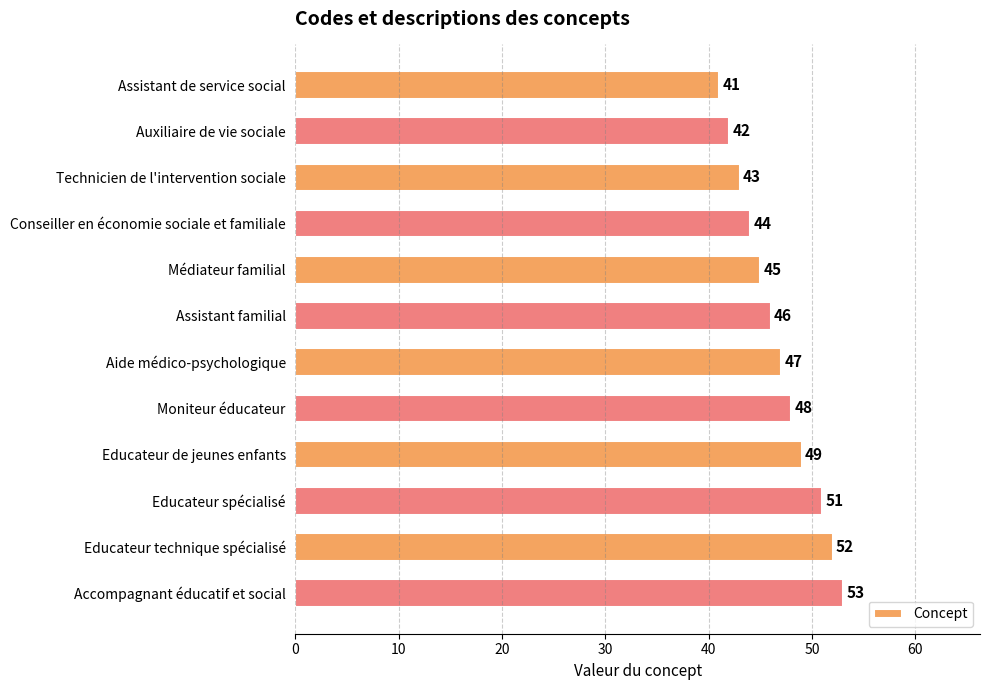

Rank the categories by value from lowest to highest.

Assistant de service social, Auxiliaire de vie sociale, Technicien de l'intervention sociale, Conseiller en économie sociale et familiale, Médiateur familial, Assistant familial, Aide médico-psychologique, Moniteur éducateur, Educateur de jeunes enfants, Educateur spécialisé, Educateur technique spécialisé, Accompagnant éducatif et social